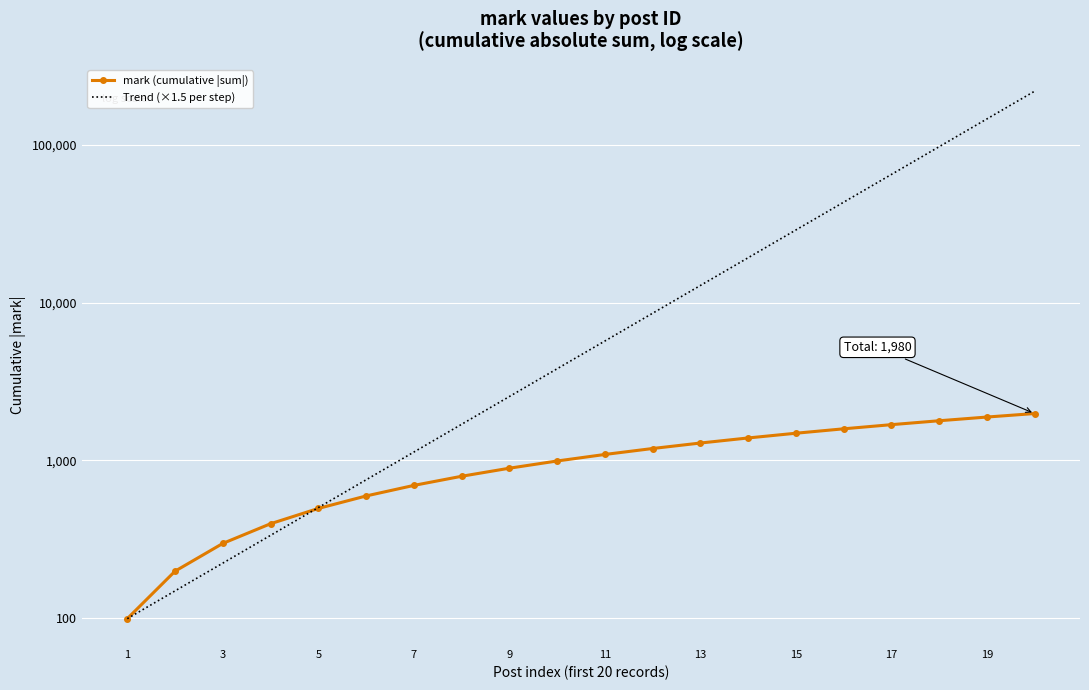

Which series has the largest total across all categories?

Trend (×1.5 per step)